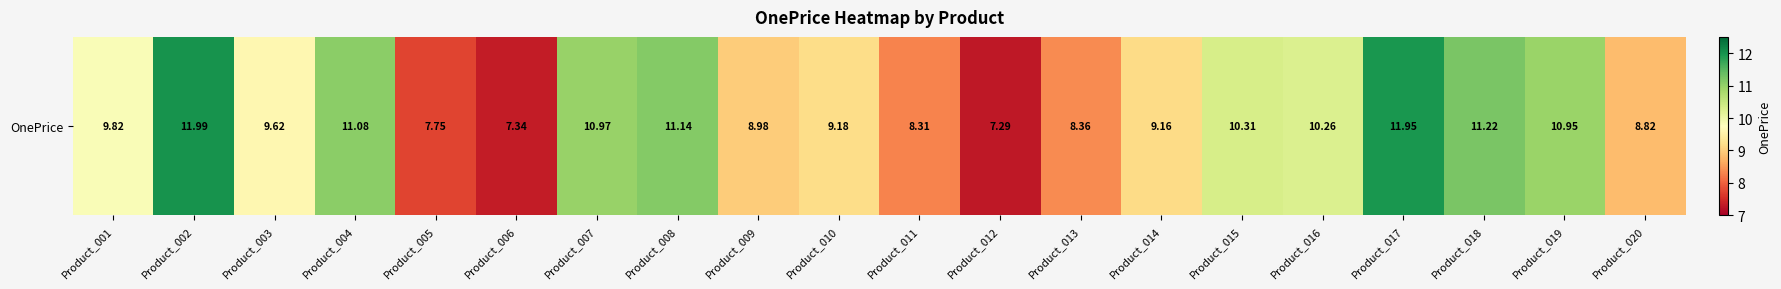

Reading left to right, what are all the values shown in this chart?

9.8	12.0	9.6	11.1	7.8	7.3	11.0	11.1	9.0	9.2	8.3	7.3	8.4	9.2	10.3	10.3	11.9	11.2	10.9	8.8